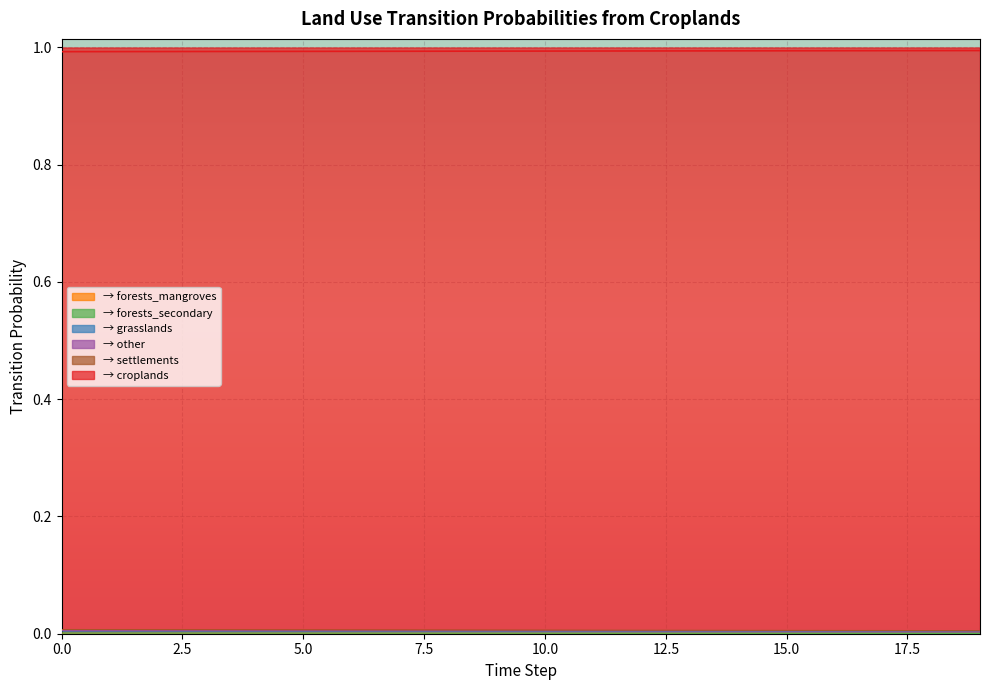

At how many categories does at least one series exceed 0?

20